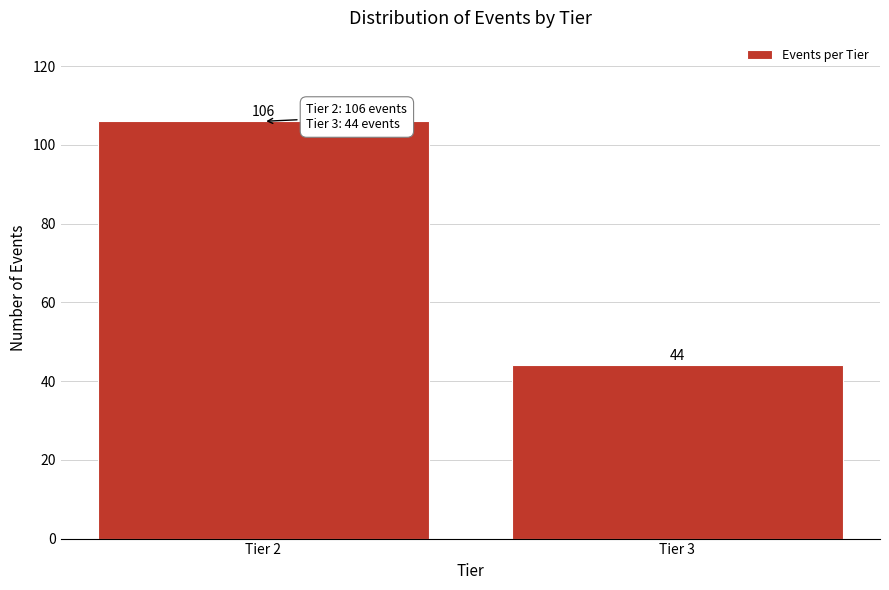

Reading right to left, transcribe all the data shown in this chart.

44	106